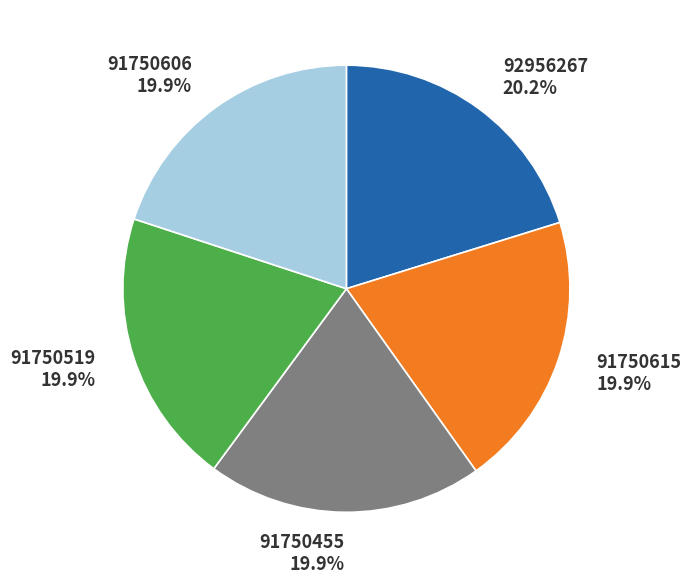

How many slices are in this pie chart?

5